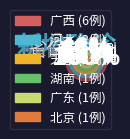

Count the number of slices in the pie.

6